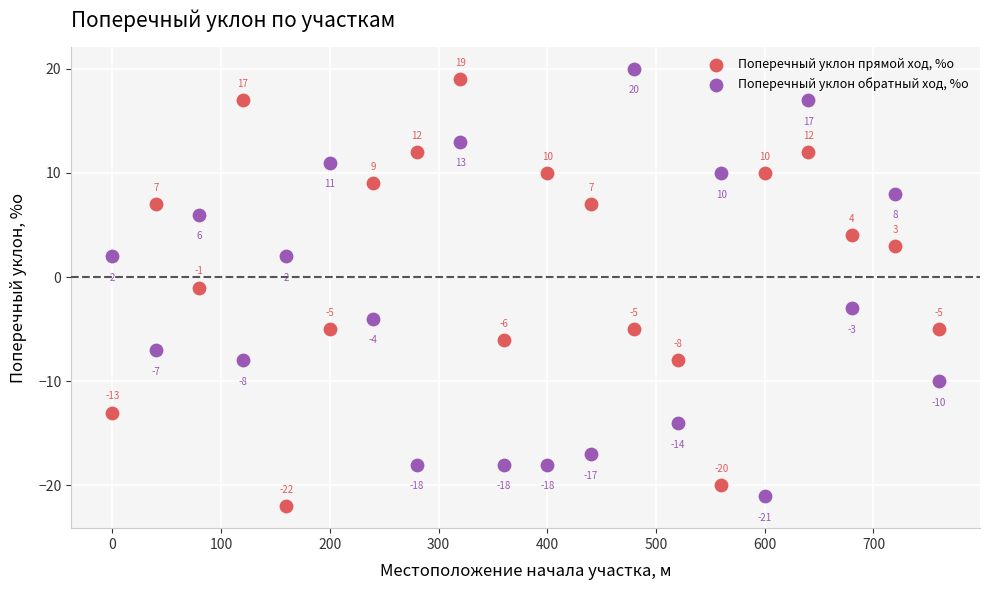

Which series contains the highest Y value?

Поперечный уклон обратный ход, %о